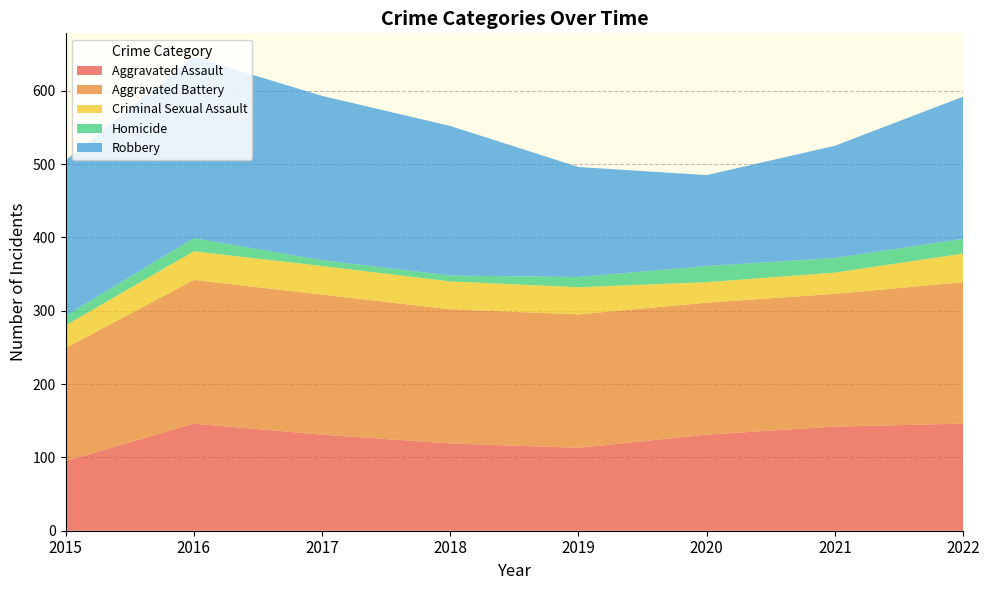

Reading left to right, list all the values displayed in this chart.

Aggravated Assault: 95	146	131	119	113	131	142	146
Aggravated Battery: 154	196	191	183	182	180	181	193
Criminal Sexual Assault: 31	39	39	38	37	28	29	39
Homicide: 13	18	8	8	14	22	20	20
Robbery: 212	247	224	204	150	124	153	194